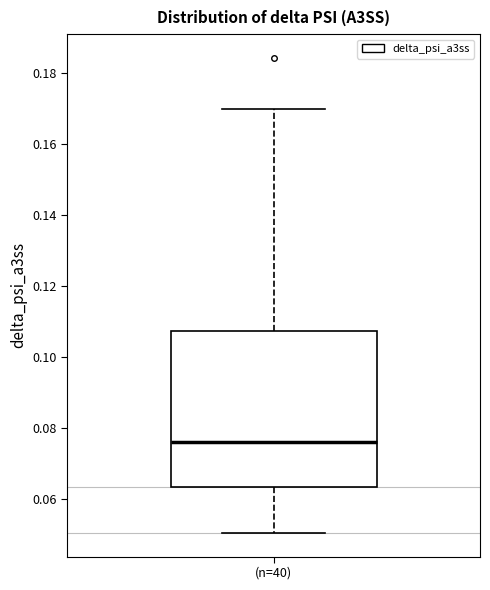

Transcribe this box plot: give where the median line is, the range the box spans, and where the two whiskers end, as read against the y-axis. The values are not printed on the chart, so give them approximately, as read against the axis.

median 0.076, box 0.064 to 0.108, whiskers 0.050 to 0.170